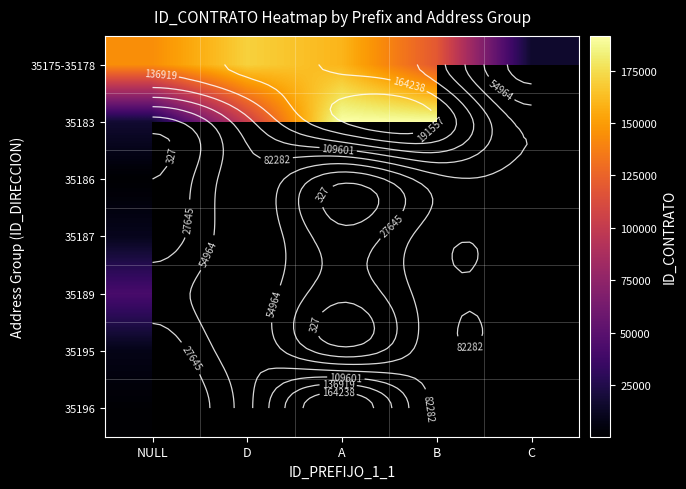

What is the sum of the 35175-35178 values at B and A?

279264.0